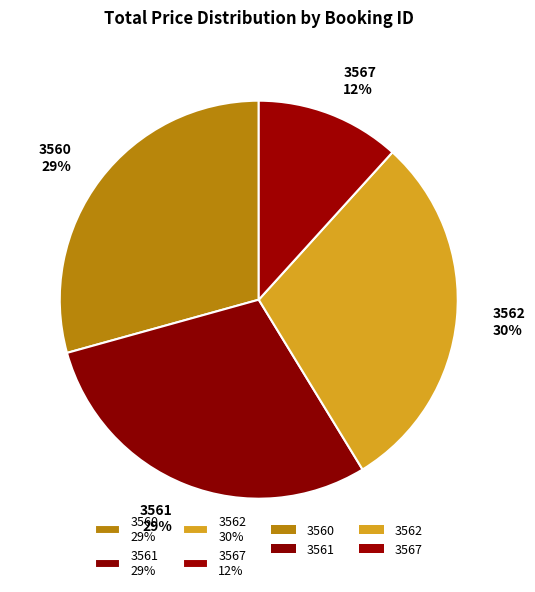

To the nearest percent, what is the difference between the largest and smallest slice percentages?

18%